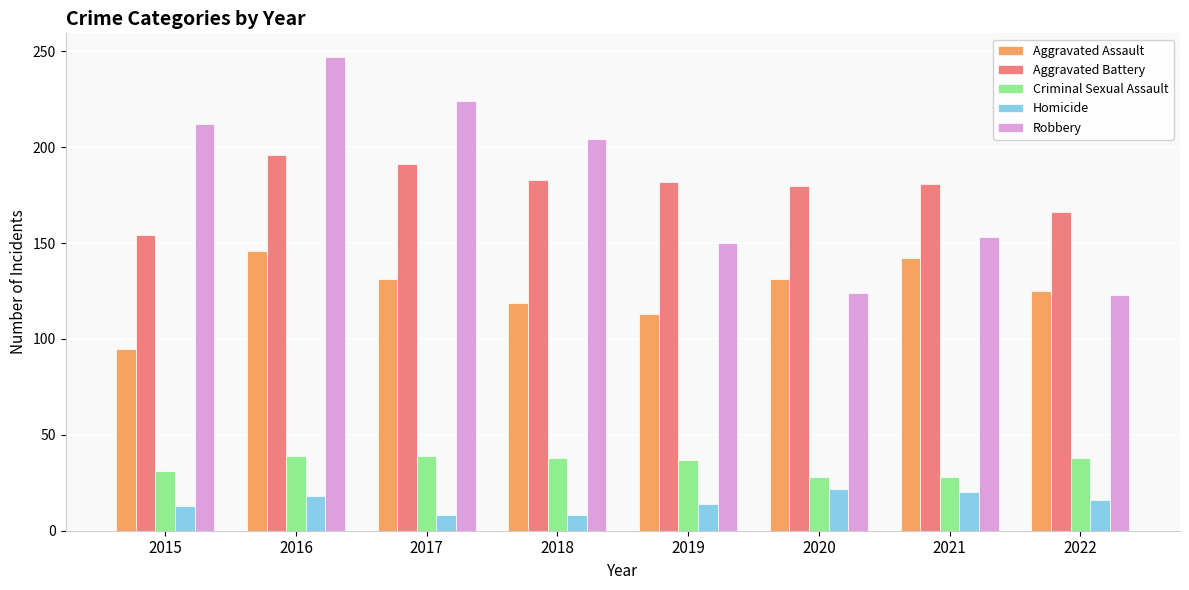

What is the value of the Homicide bar at the 7th from the left?

20